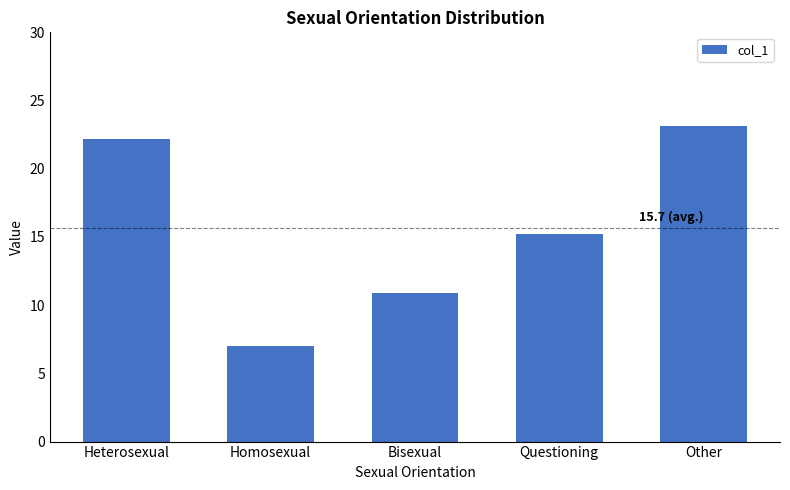

What value does the data have at Heterosexual?

22.2